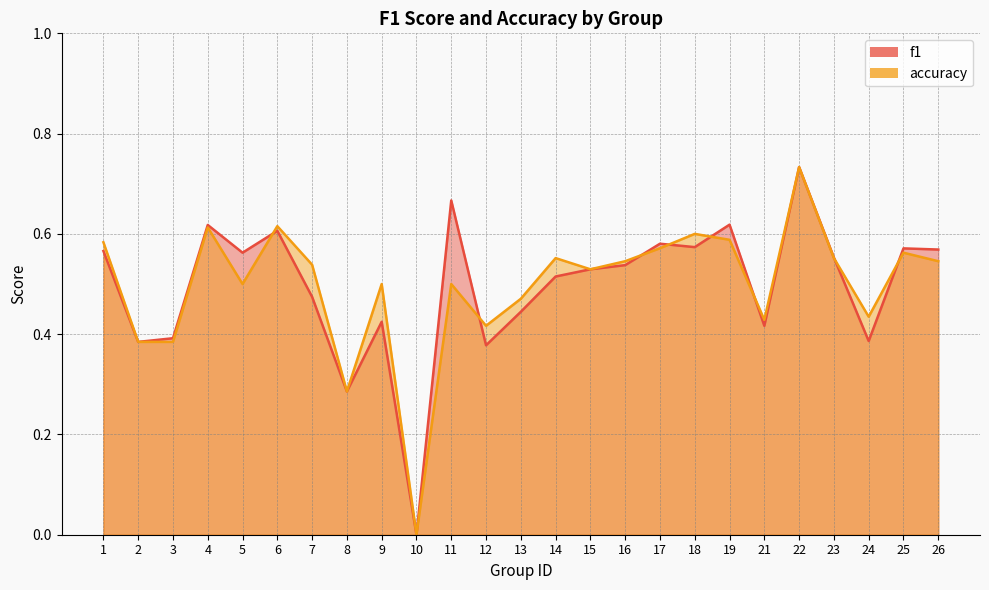

What are all the series names shown in the legend?

f1, accuracy